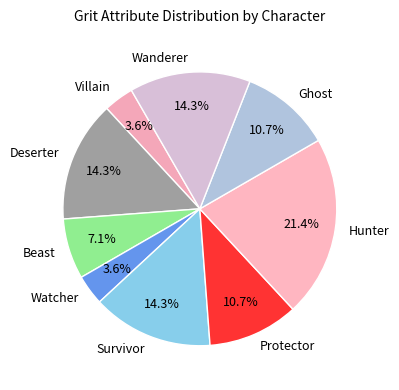

What is the ratio of the value at Protector to the value at Ghost?

1.0